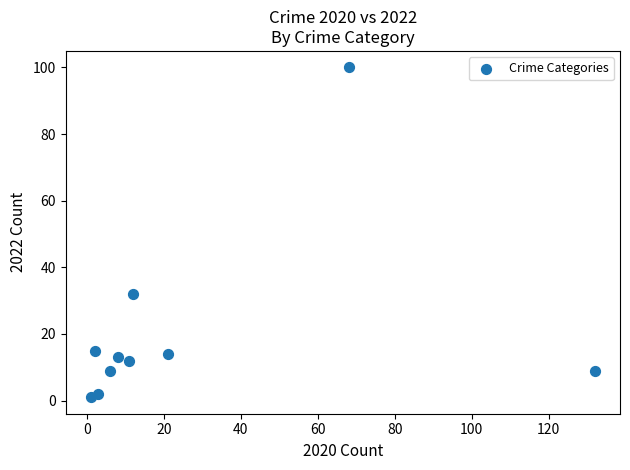

What Y value in the scatter plot is closest to 50?

32